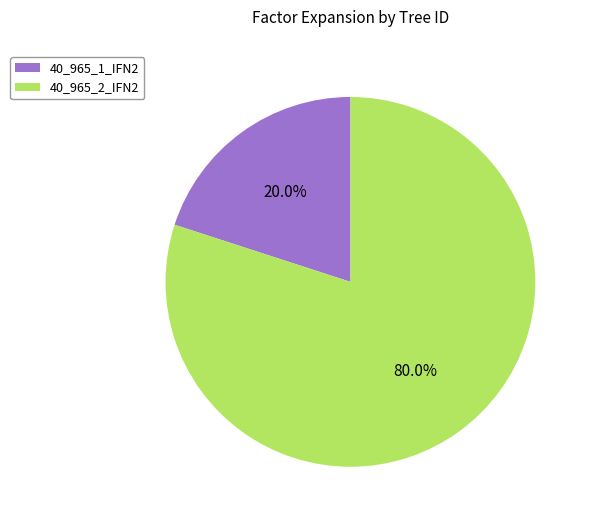

Count the number of slices in the pie.

2